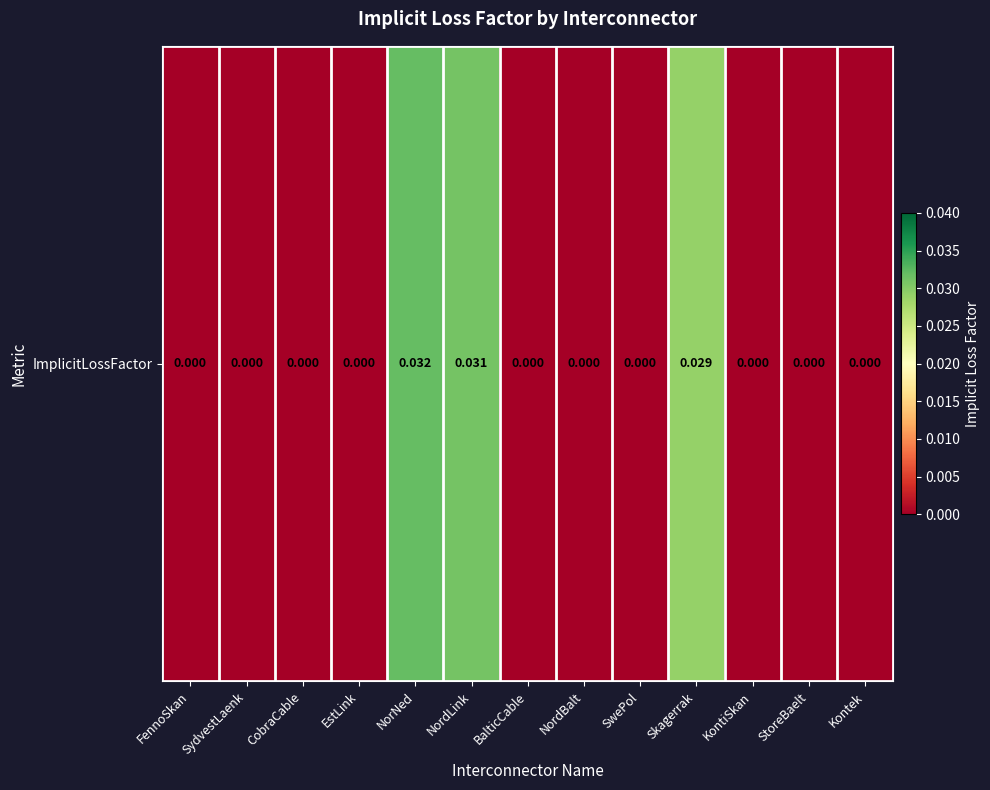

True or false: the data shows -0.0 at CobraCable.

False